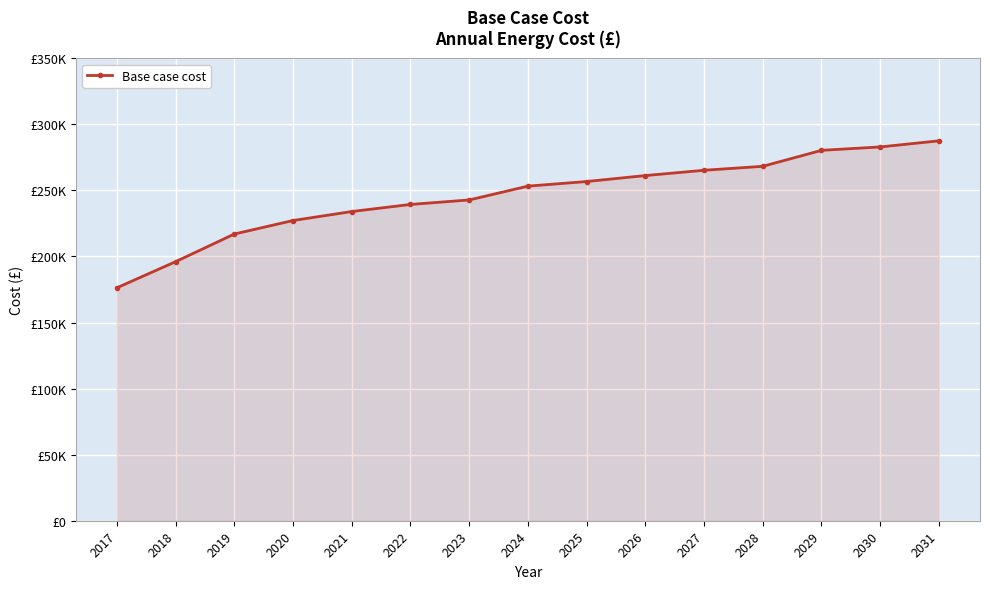

Is this an area chart (filled region under the line)?

Yes